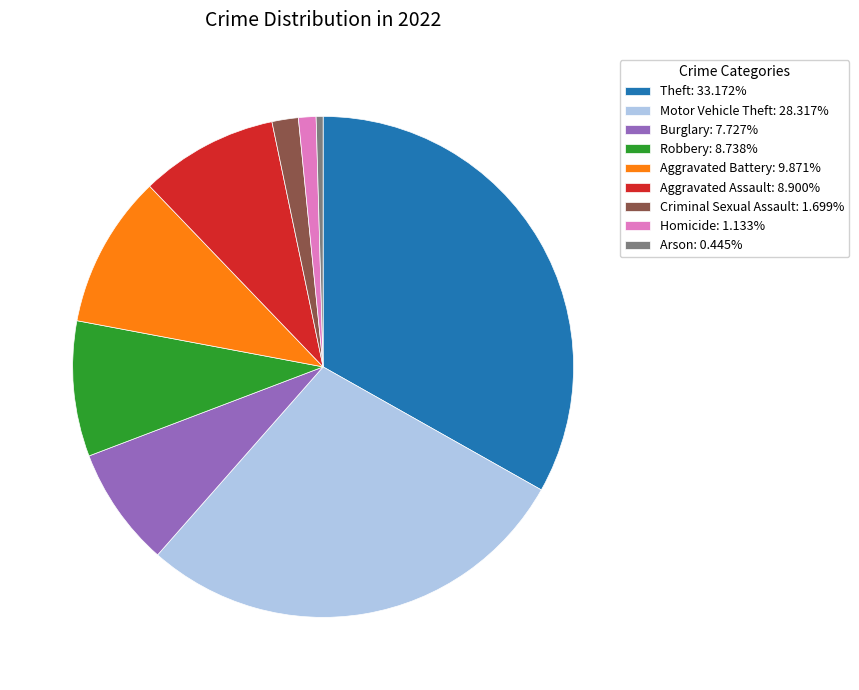

Count the number of slices in the pie.

9